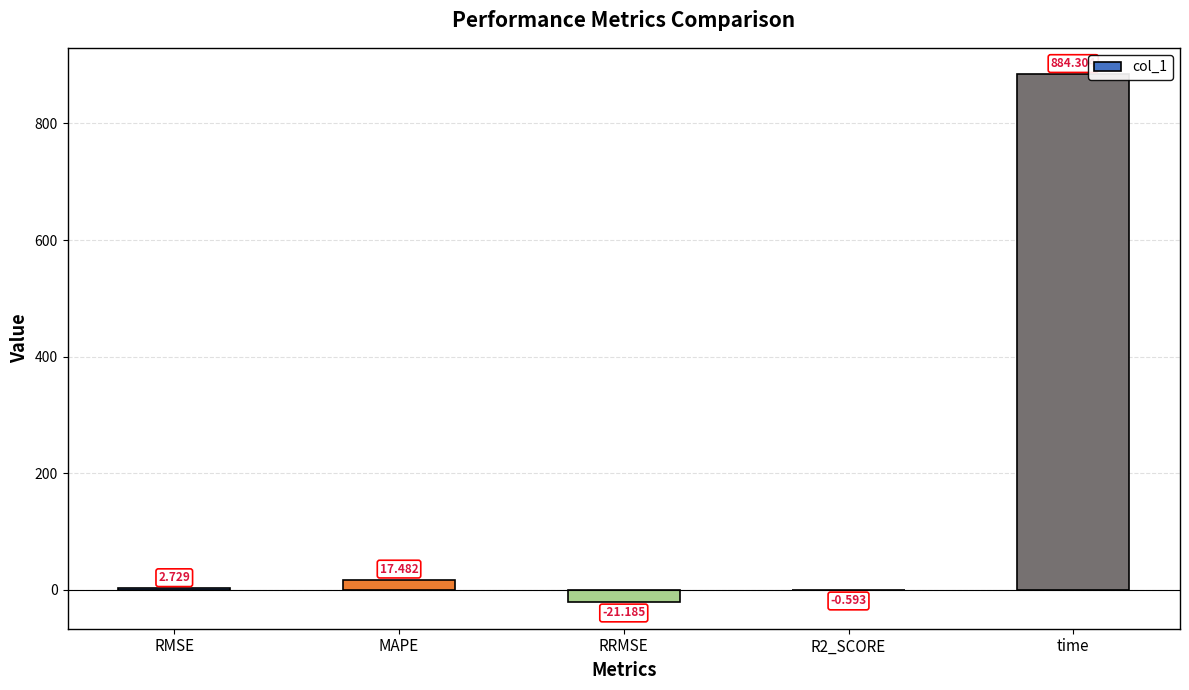

Where does the data first go above 2?

RMSE